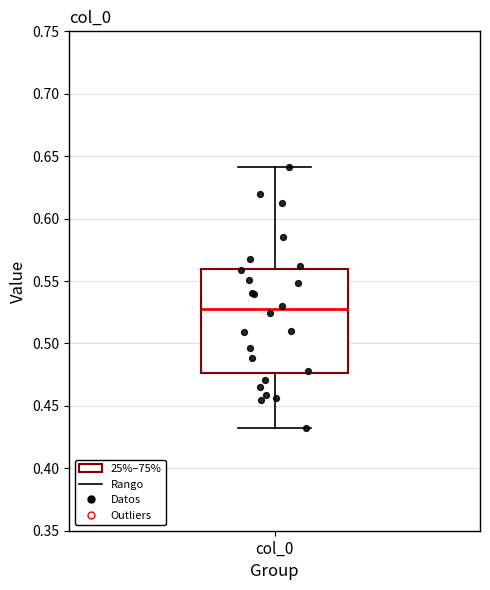

Read this box plot against the y-axis: the position of the median line, the range covered by the box, and the ends of both whiskers. The values are not printed on the chart, so give them approximately, as read against the axis.

median 0.525, box 0.475 to 0.560, whiskers 0.430 to 0.640